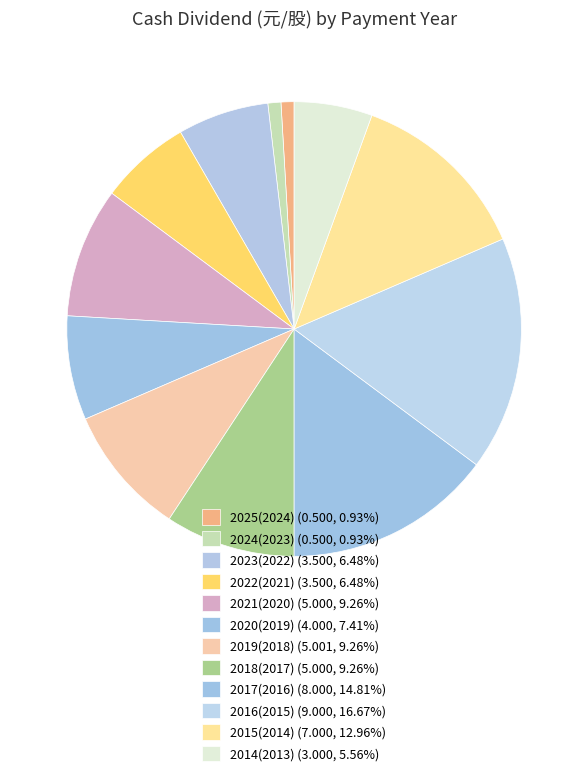

Is it true that 2016(2015) is 17% of the pie?

True